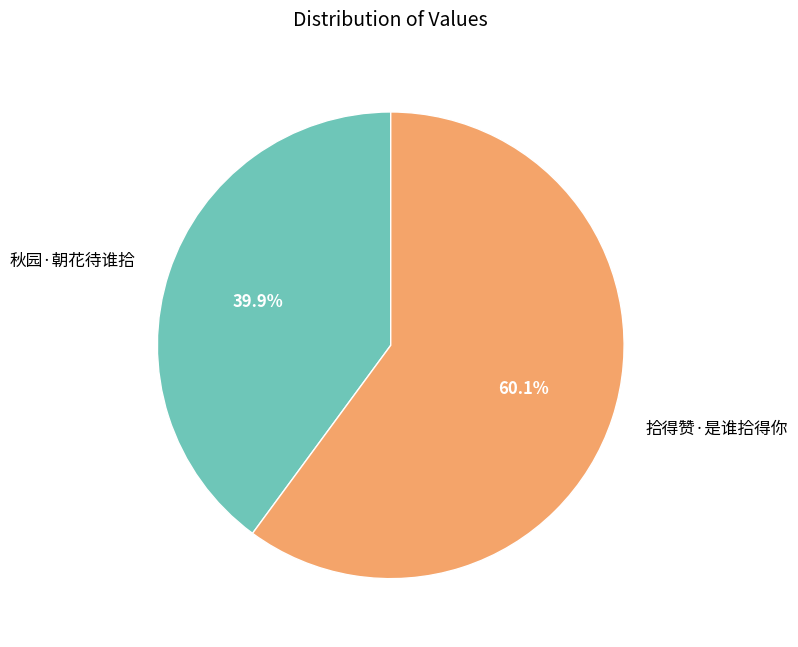

Is it true that 拾得赞·是谁拾得你 is 51% of the pie?

False